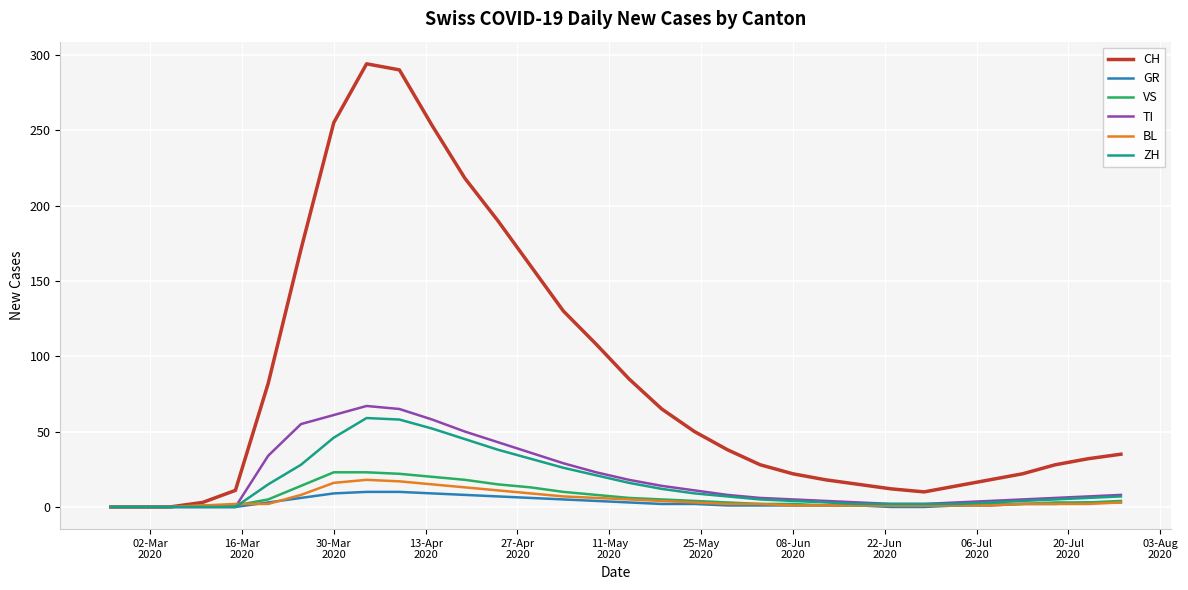

Which series has the widest spread of values?

CH